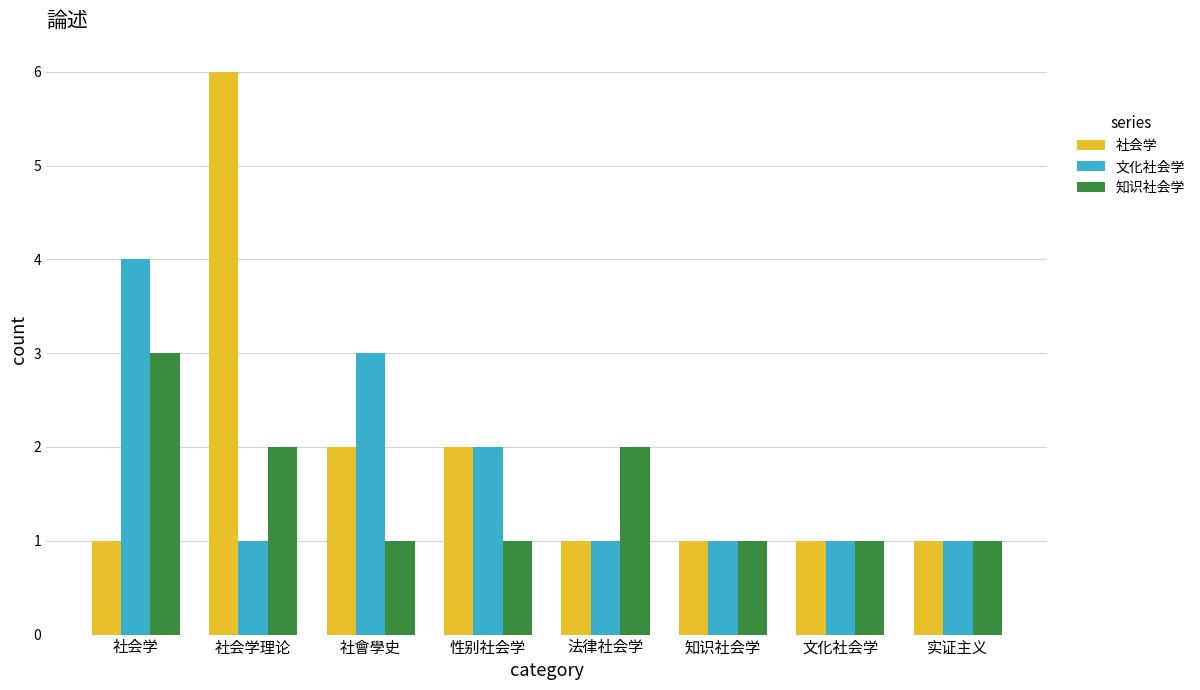

List the series in order of their peak value, lowest first.

知识社会学, 文化社会学, 社会学